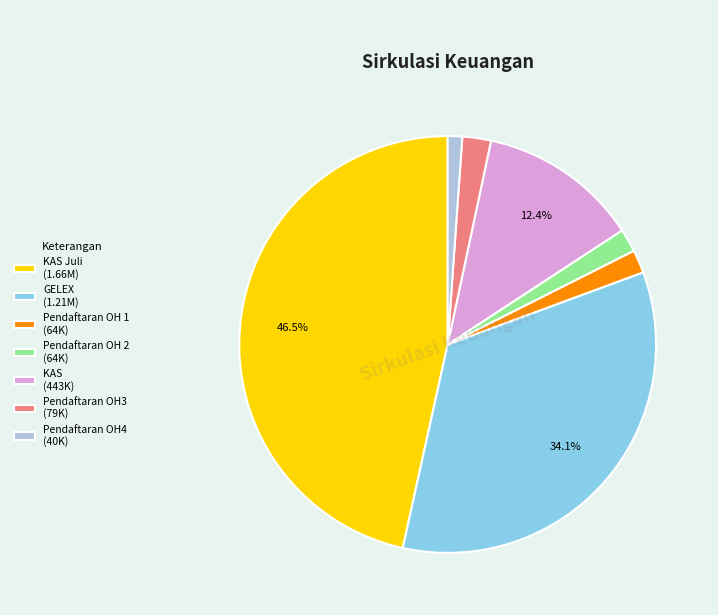

Which slice is the largest?

KAS Juli (1.66M)